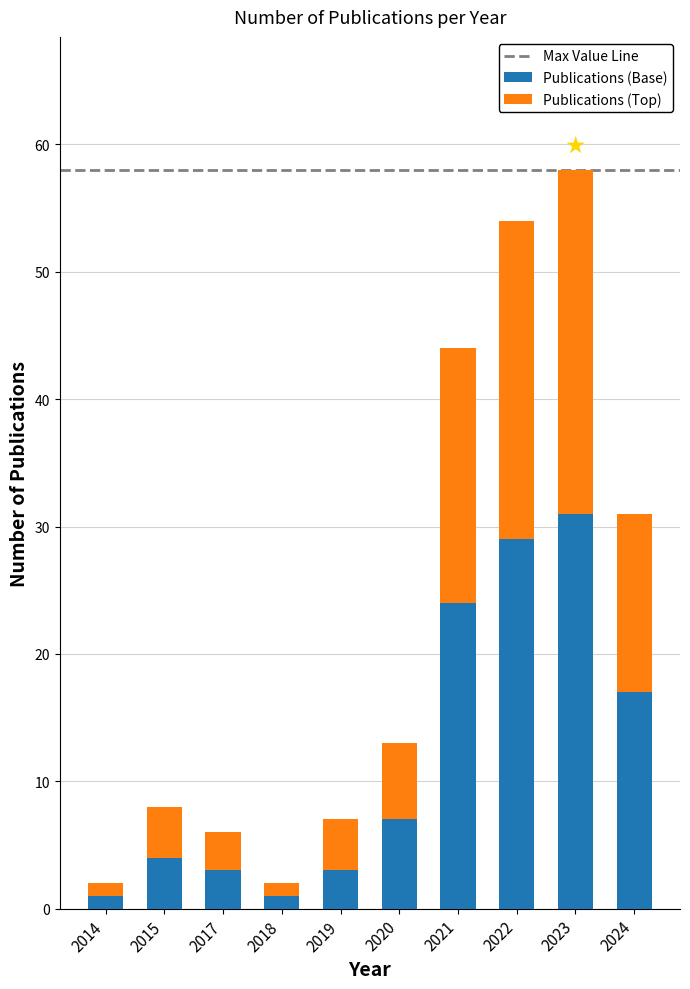

What is the difference between the second highest and second lowest values in the Publications (Base) series?

28